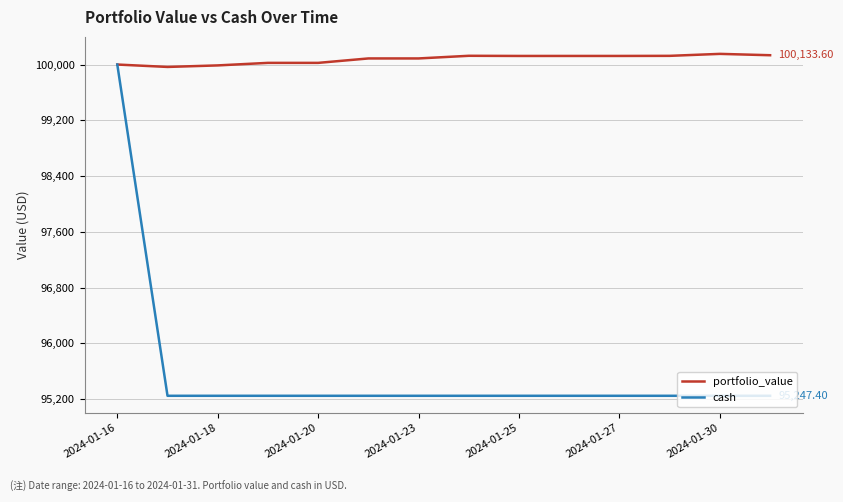

At how many categories does at least one series exceed 99899?

14